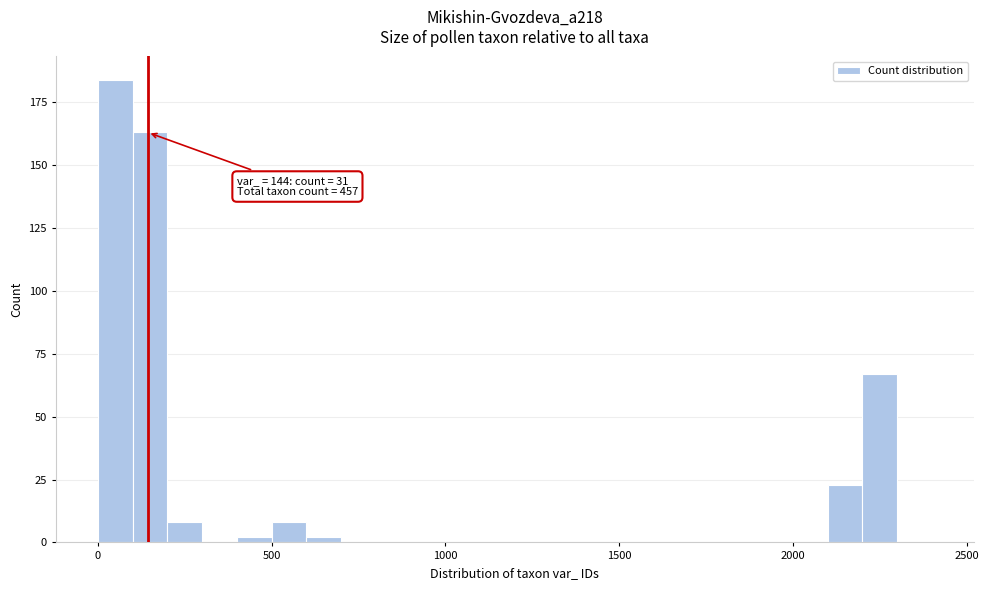

Read against the x-axis, roughly where is the centre of the tallest bar?

50